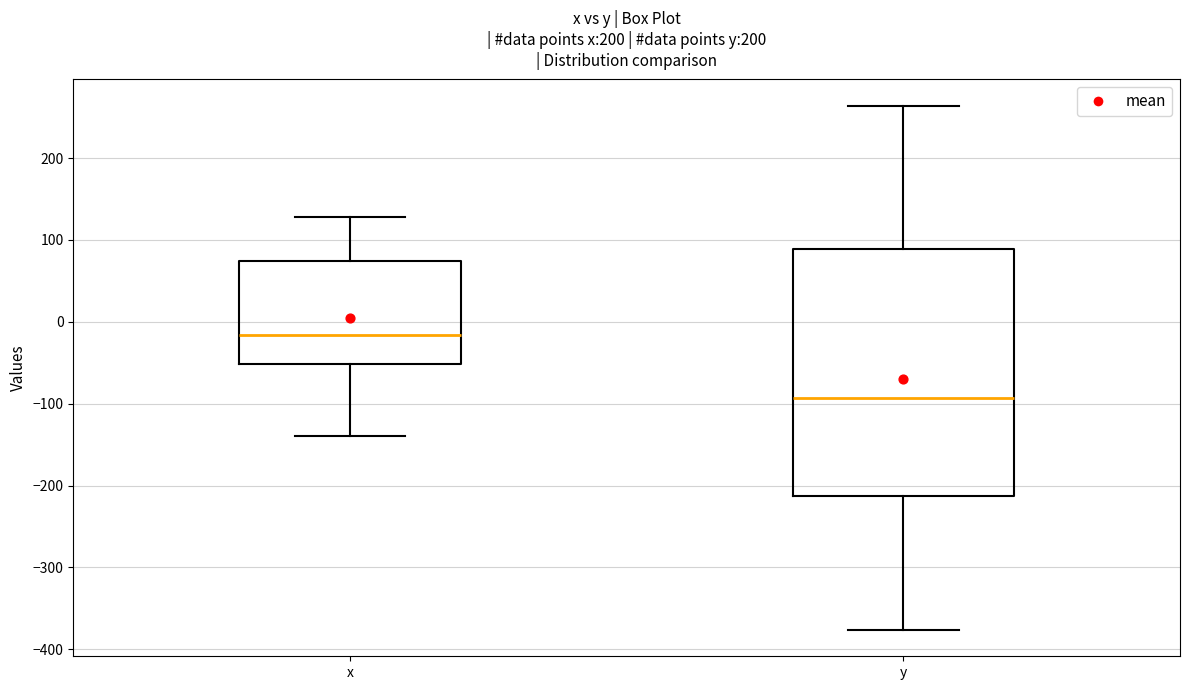

Comparing the boxes themselves (not the whiskers), which one is the tallest?

y